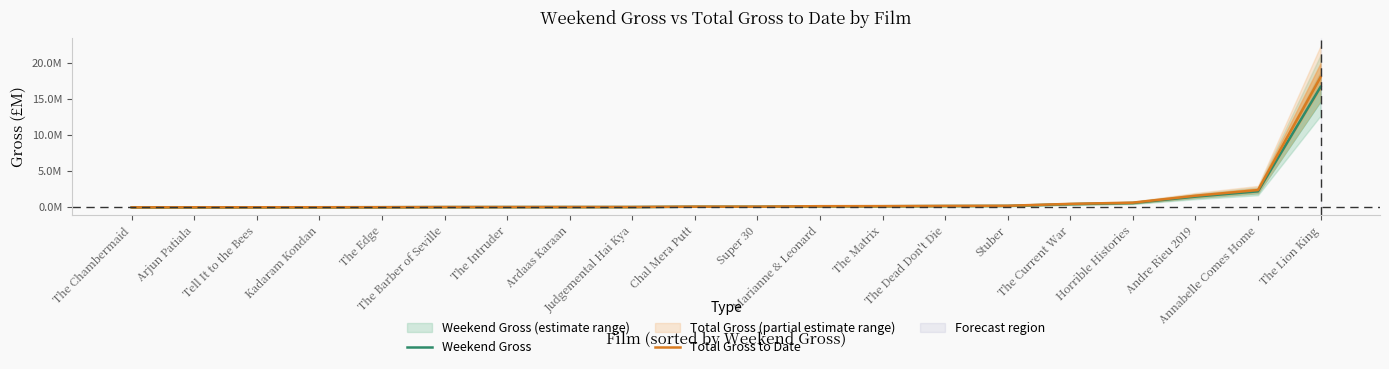

At which label does Total Gross to Date reach its minimum?

The Chambermaid